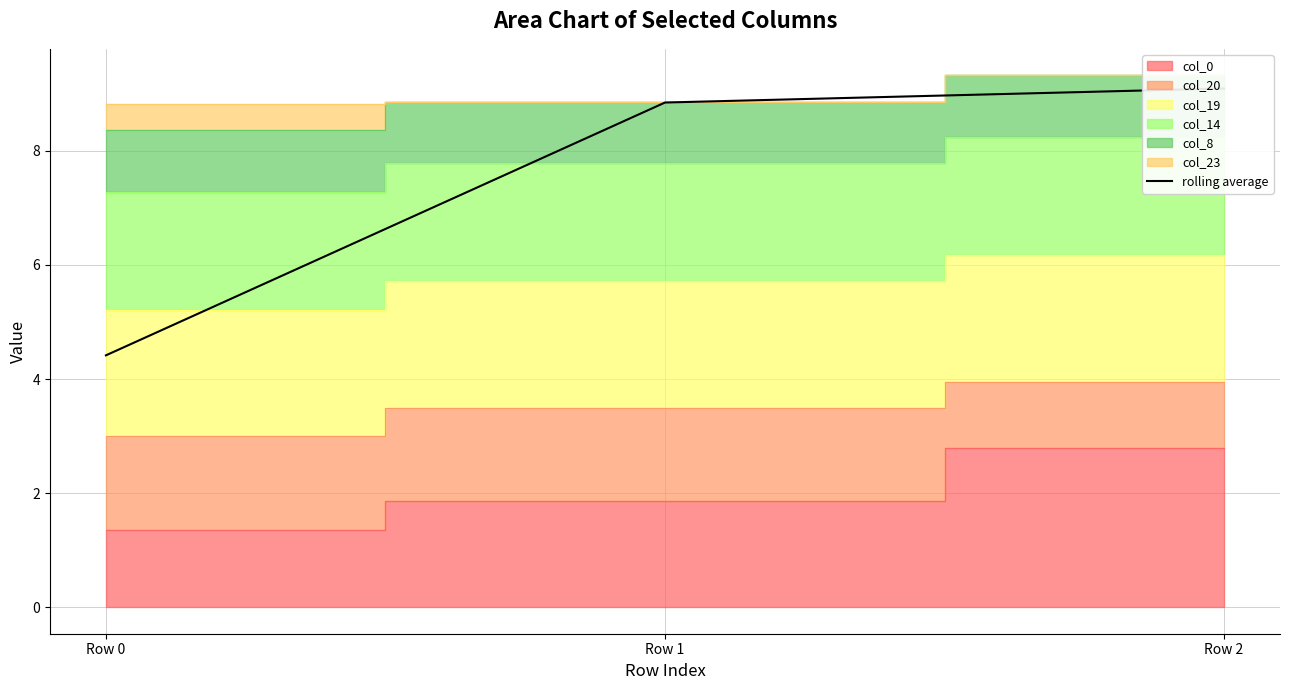

Reading right to left, extract all data points from this chart.

9.1	8.8	4.4